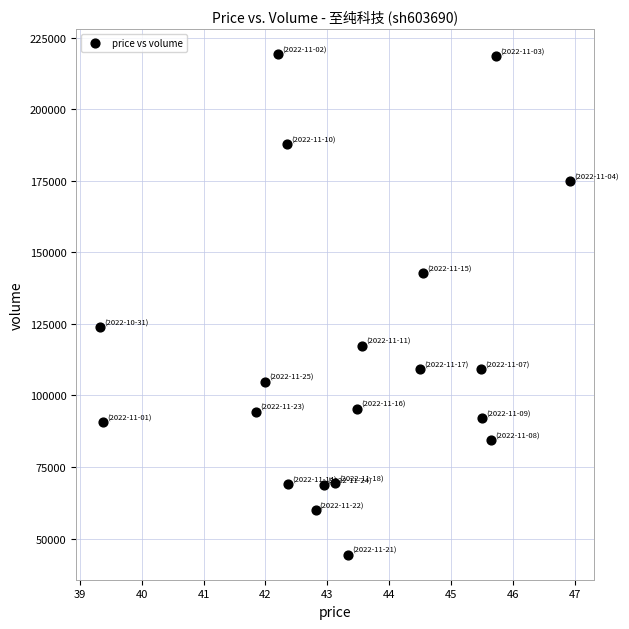

What Y value in the scatter plot is closest to 131786?

123920